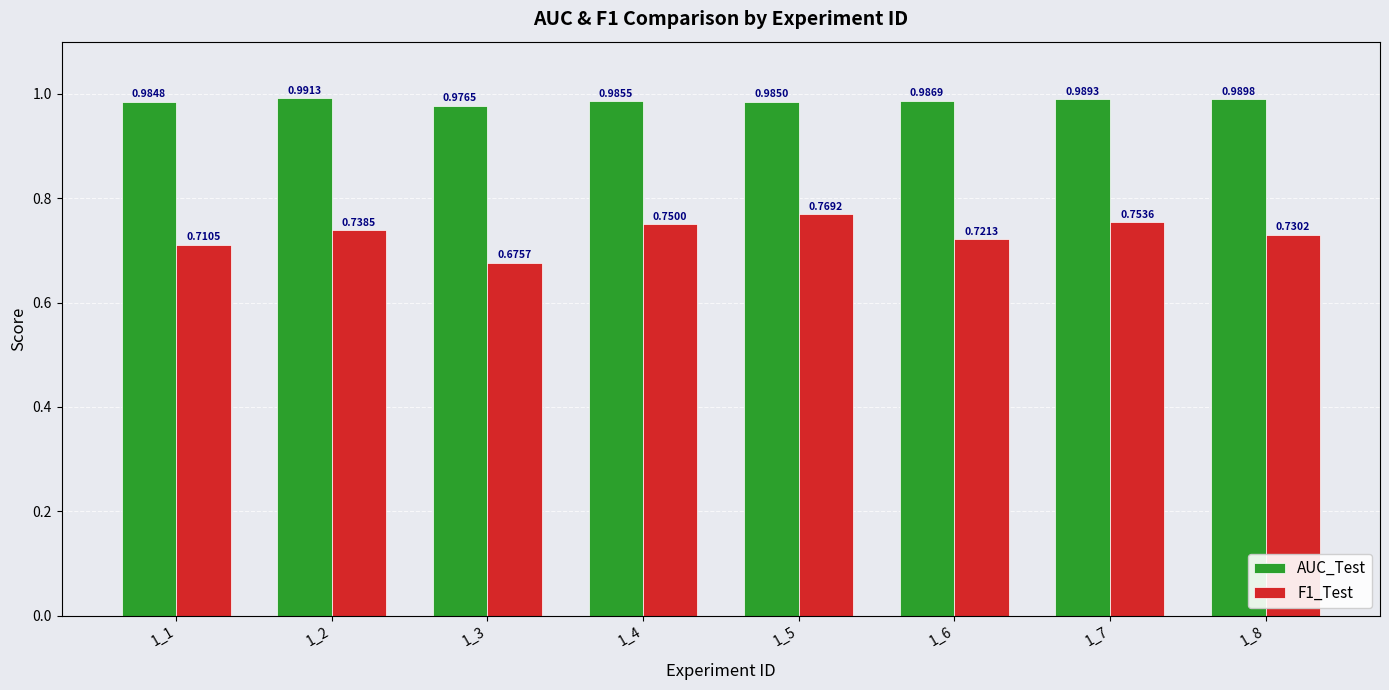

What is the difference between the highest and lowest values at 1_4?

0.2